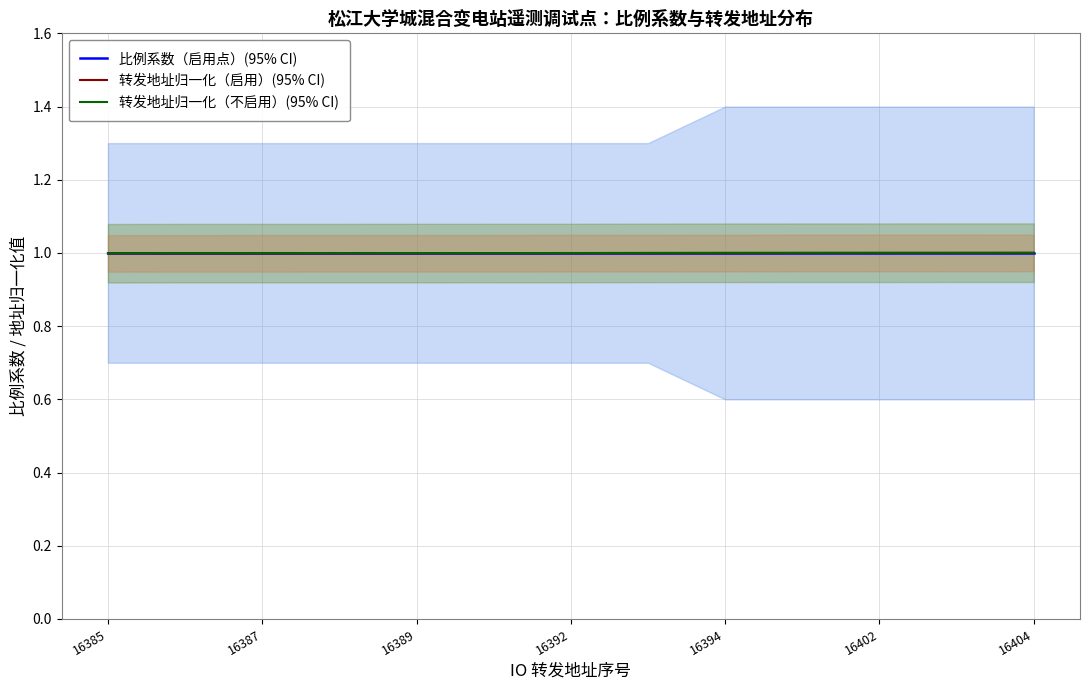

Reading left to right, extract all data points from this chart.

比例系数（启用点）(95% CI): 1.0	1.0	1.0	1.0	1.0	1.0	1.0	1.0	1.0	1.0	1.0	1.0	1.0
转发地址归一化（启用）(95% CI): 1.0	1.0	1.0	1.0	1.0	1.0	1.0	1.0	1.0	1.0	1.0	1.0	1.0
转发地址归一化（不启用）(95% CI): 1.0	1.0	1.0	1.0	1.0	1.0	1.0	1.0	1.0	1.0	1.0	1.0	1.0